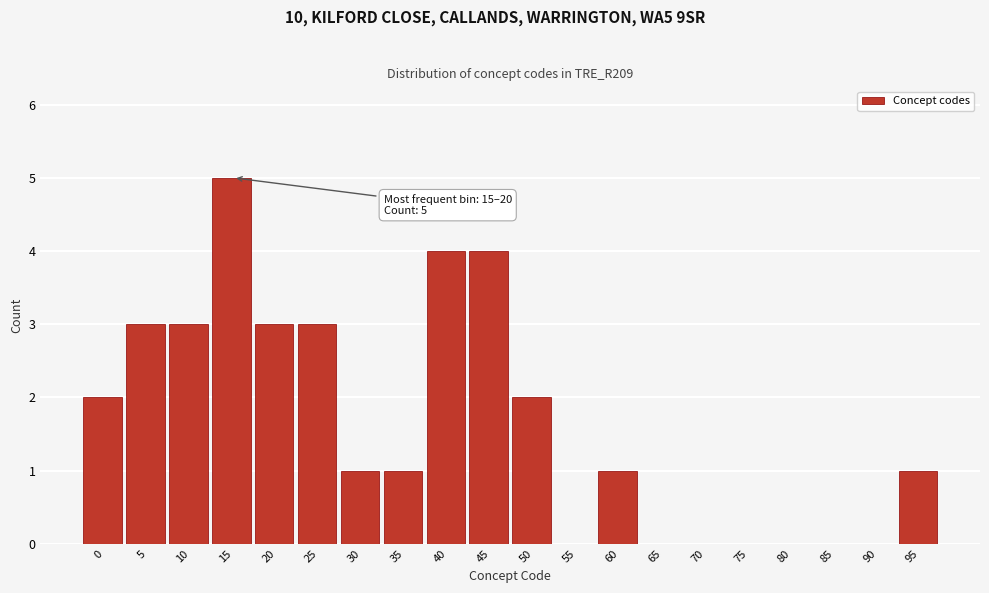

Reading left to right, what are all the values shown in this chart?

0=2	5=3	10=3	15=5	20=3	25=3	30=1	35=1	40=4	45=4	50=2	55=0	60=1	65=0	70=0	75=0	80=0	85=0	90=0	95=1